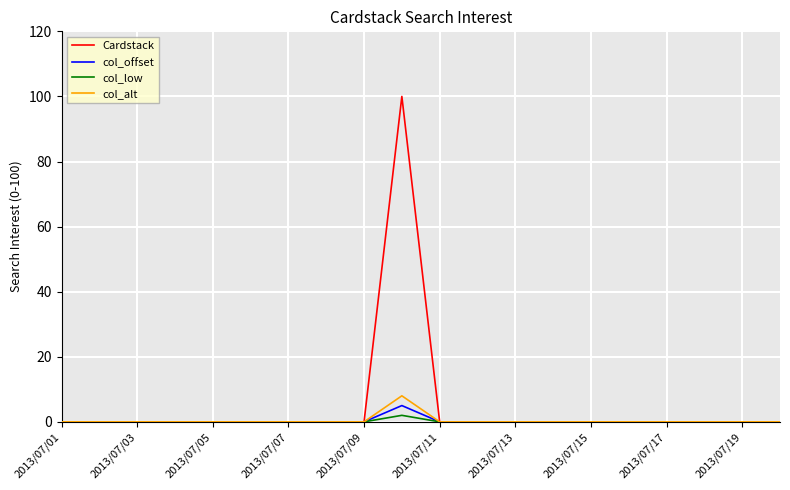

How many series are shown in this chart?

4